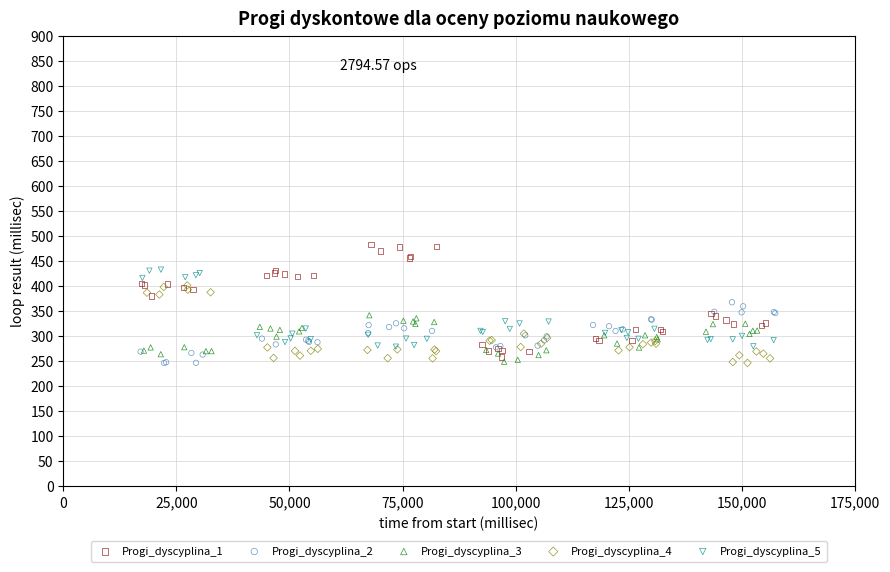

Which series has the largest Y range (max minus min)?

Progi_dyscyplina_1